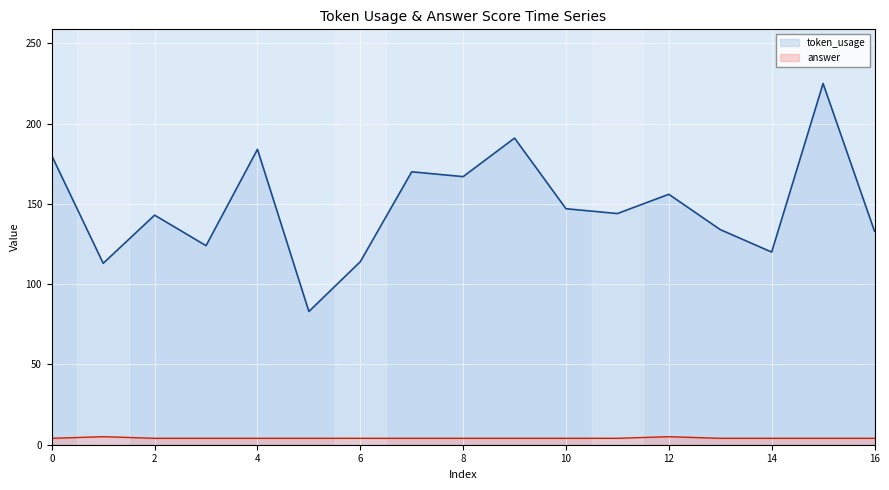

Is it true that token_usage equals 76 at 12?

False